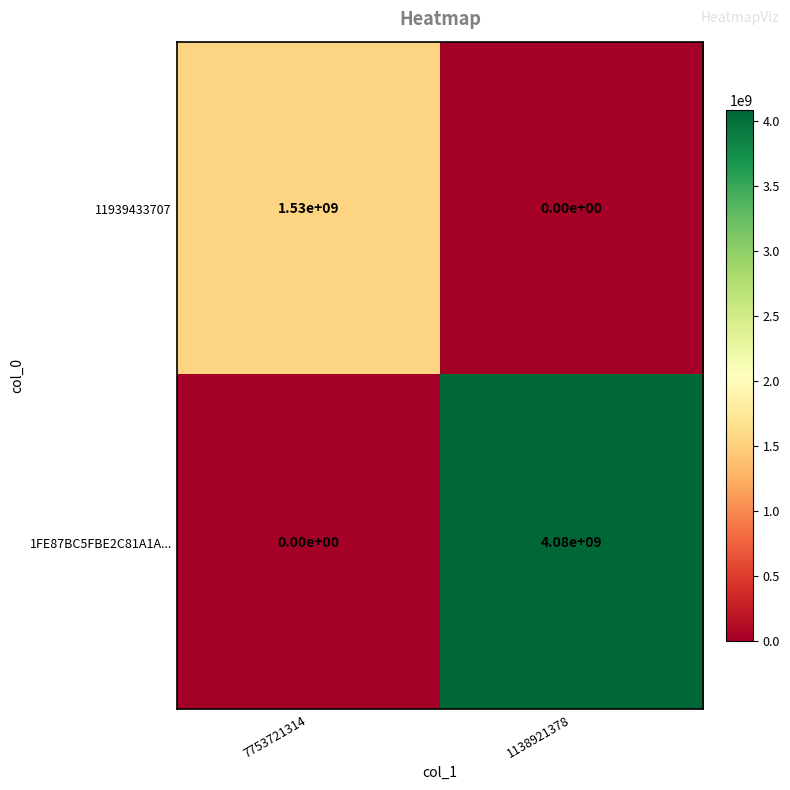

What is the sum of the 11939433707 values at 1138921378 and 7753721314?

1530000000